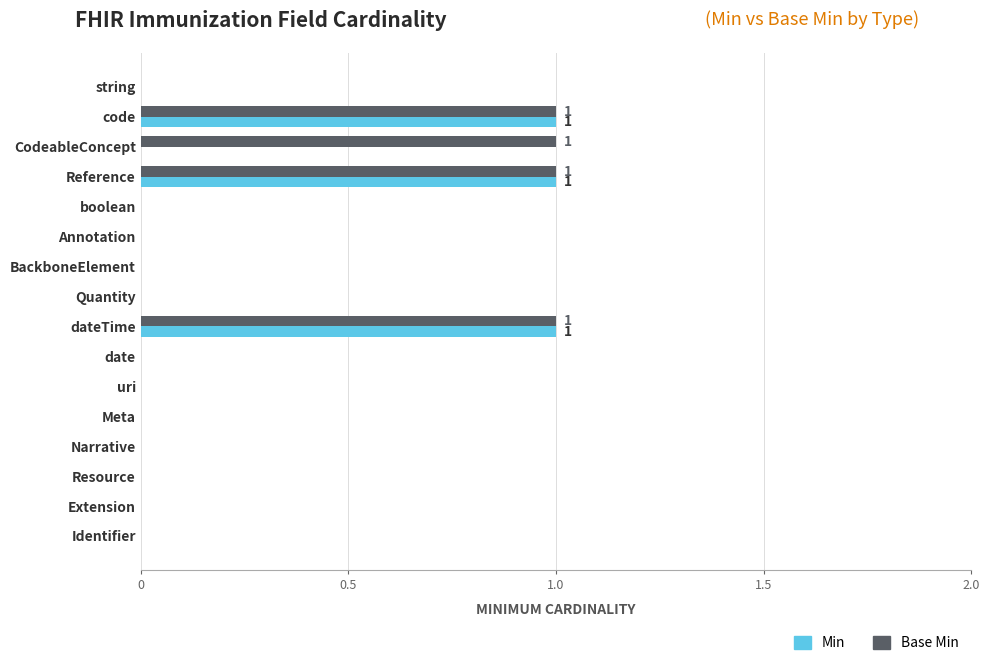

What is the sum of all Base Min values?

4